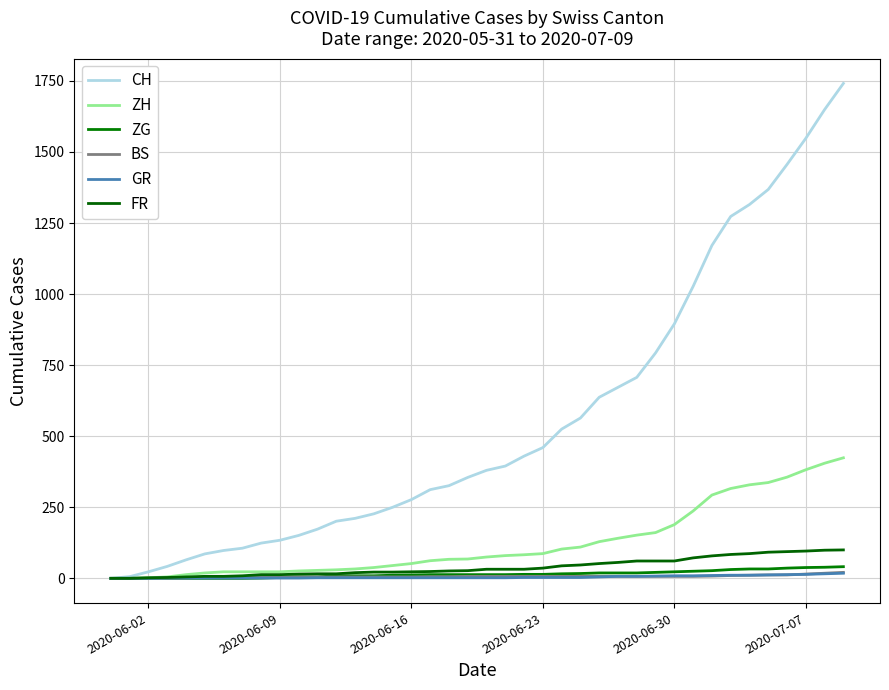

Does the chart display data point markers on the line(s)?

No